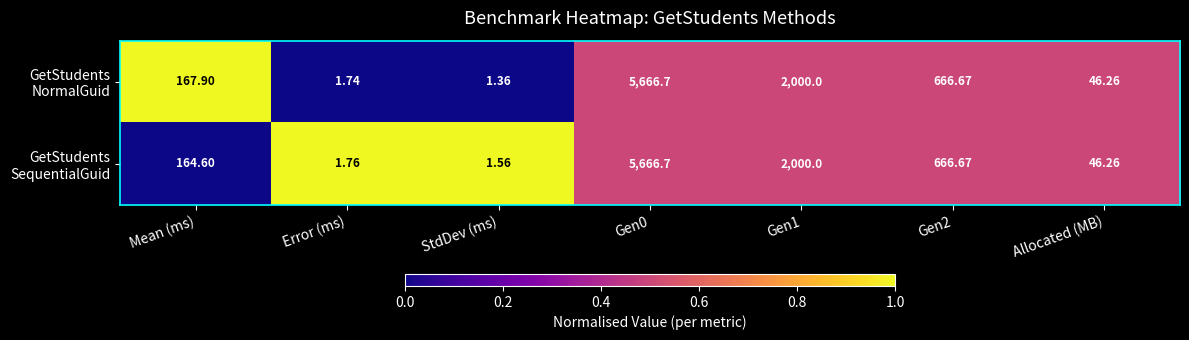

At which category does the chart reach its minimum across all series?

StdDev (ms)